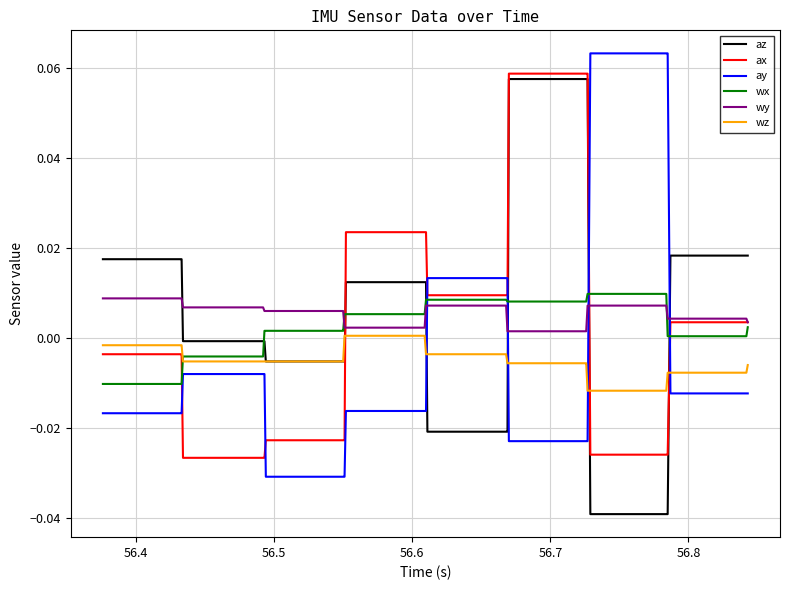

True or false: wz and ay cross at least once.

True